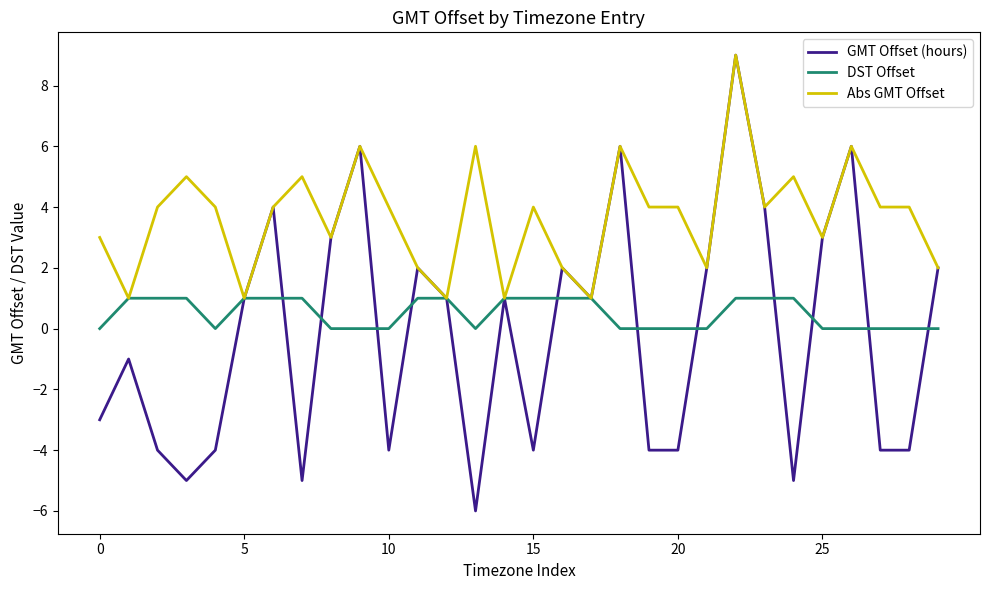

What is the maximum value for GMT Offset (hours)?

9